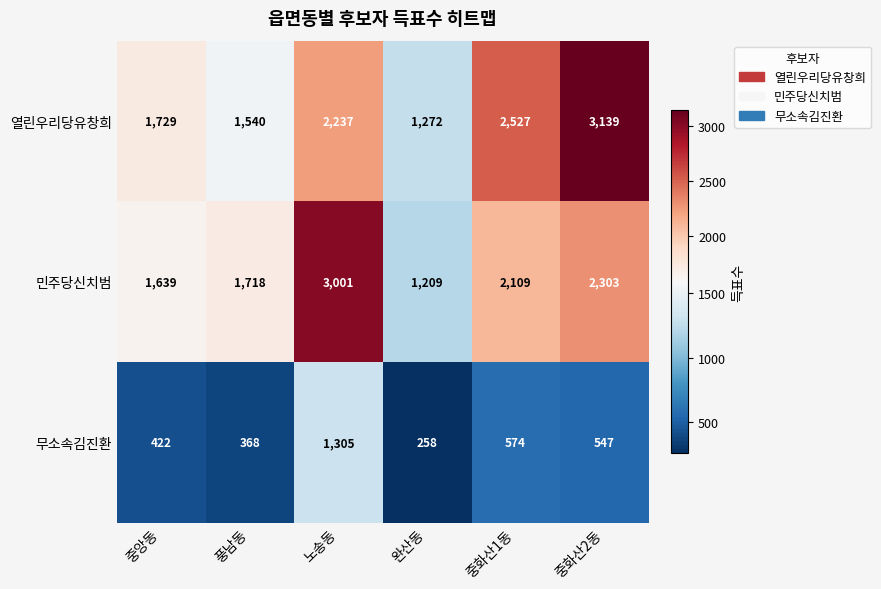

What is the minimum value for 민주당신치범?

1209